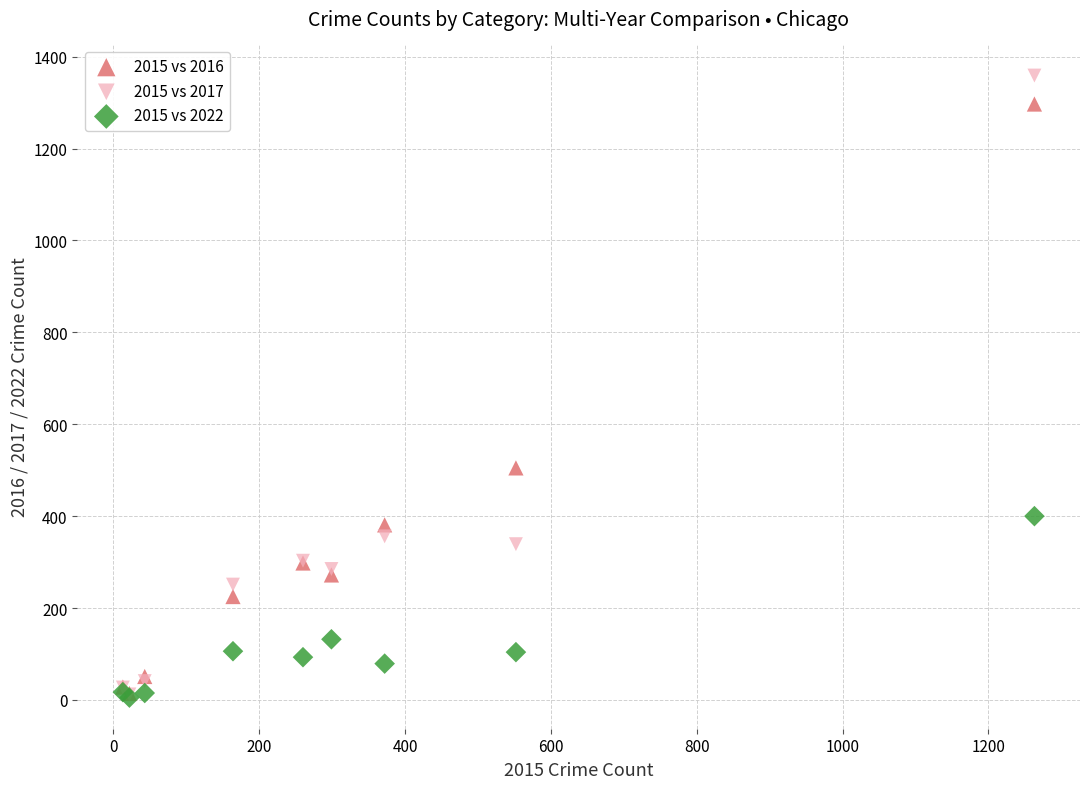

Across all series, what Y value is closest to 682?

505